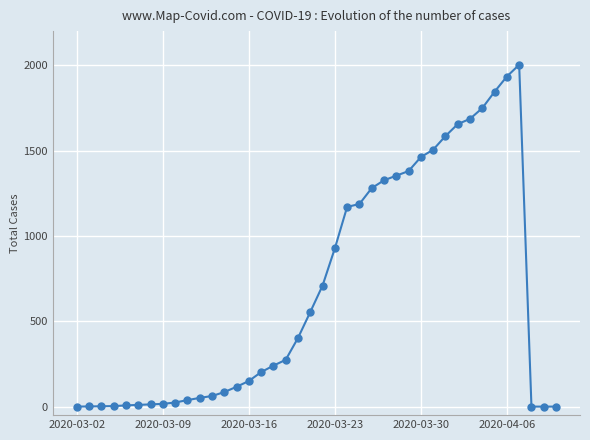

What is the maximum value shown in the chart?

2003